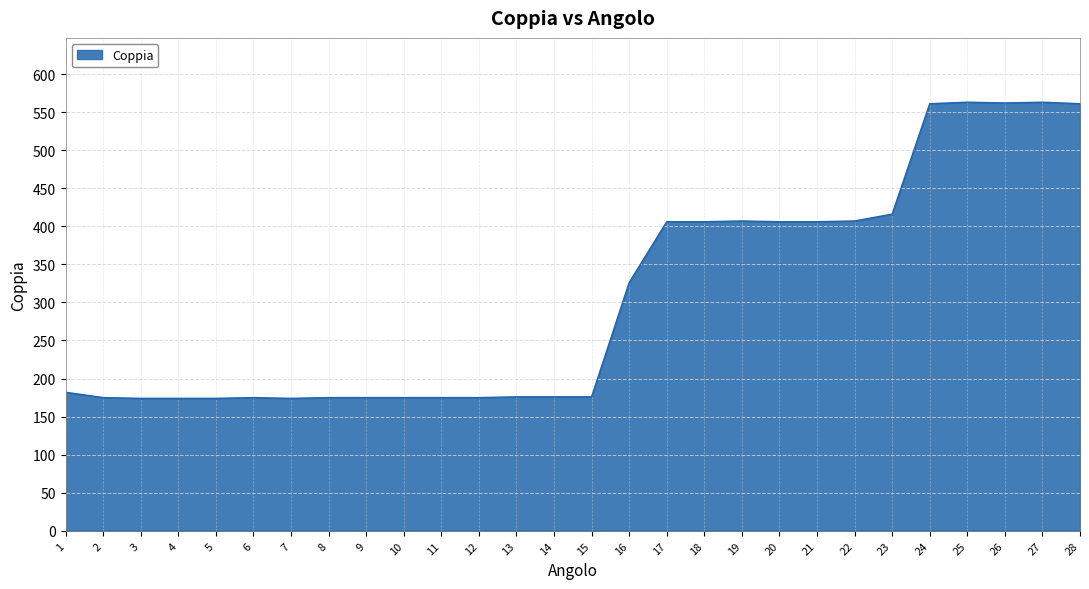

What is the maximum value shown in the chart?

563